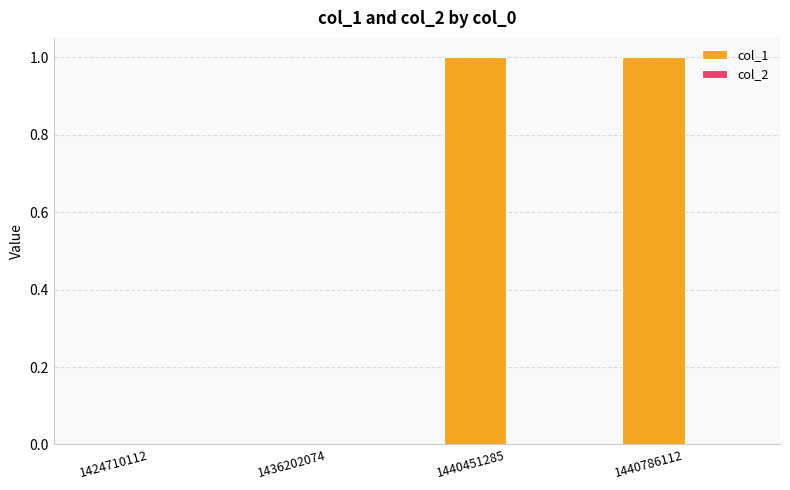

Between 1440786112 and 1436202074, which is larger?

1440786112